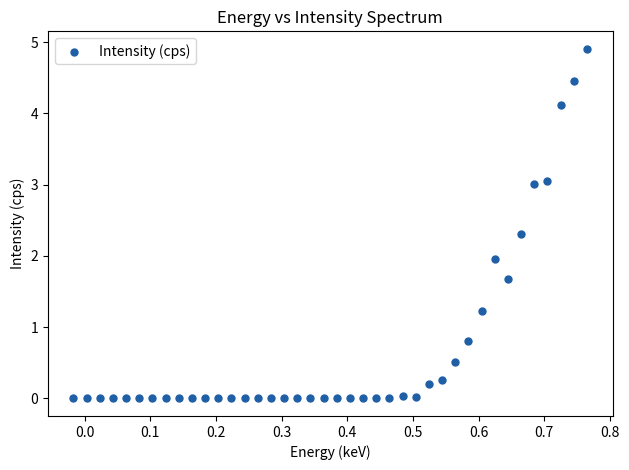

What is the range of Y values (max minus min)?

4.9